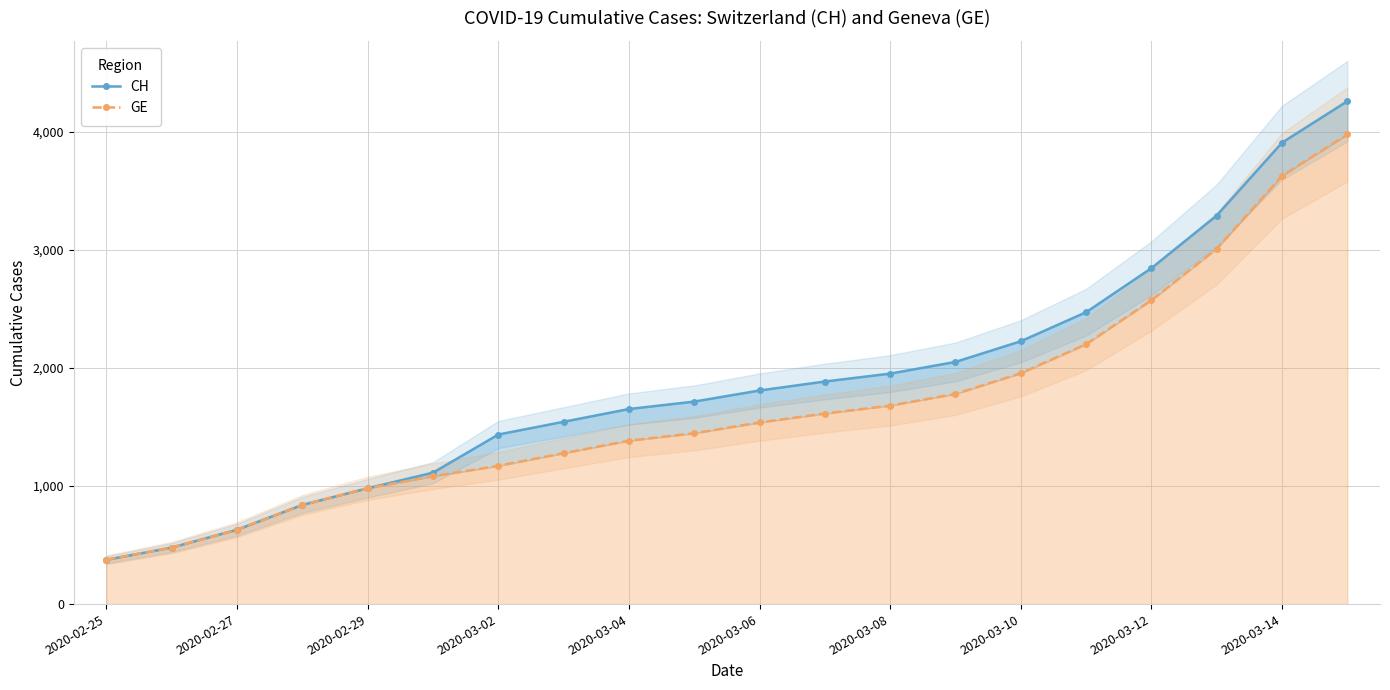

True or false: GE has more than 1 interior local peaks.

False